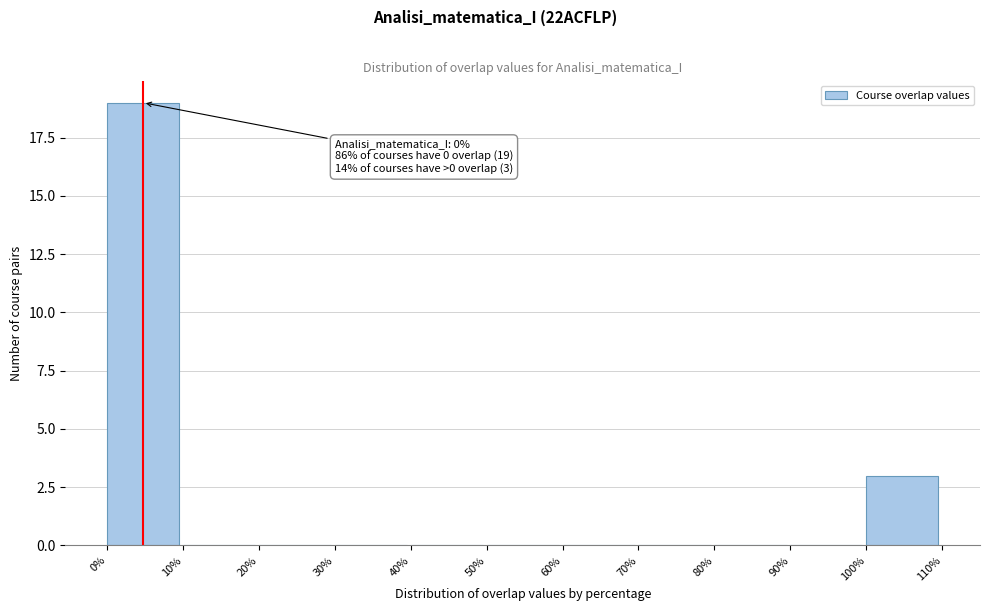

Which range on the x-axis has the tallest bar?

0% to 10%